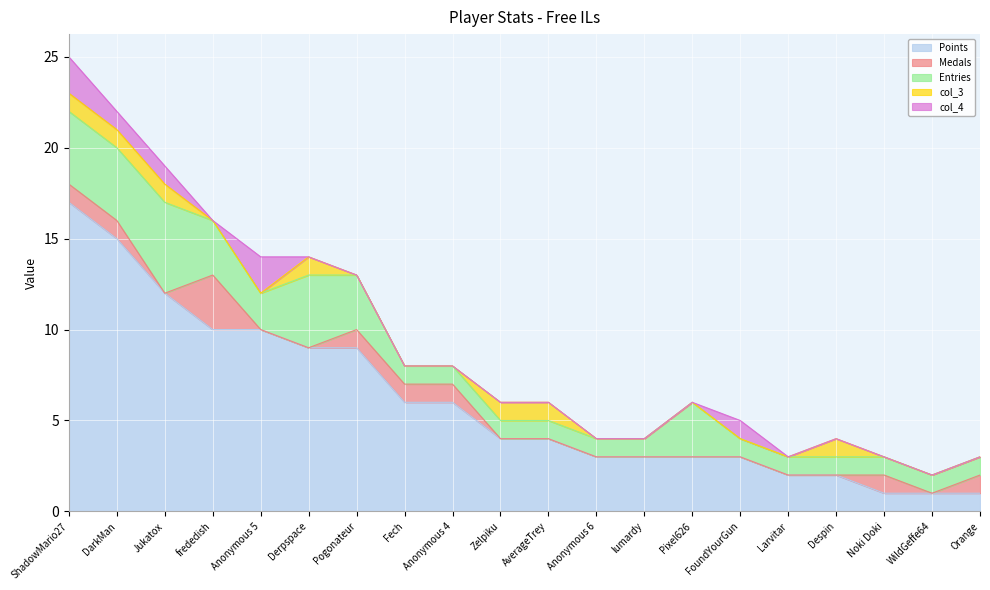

Is it true that Points equals 3 at Pixel626?

True